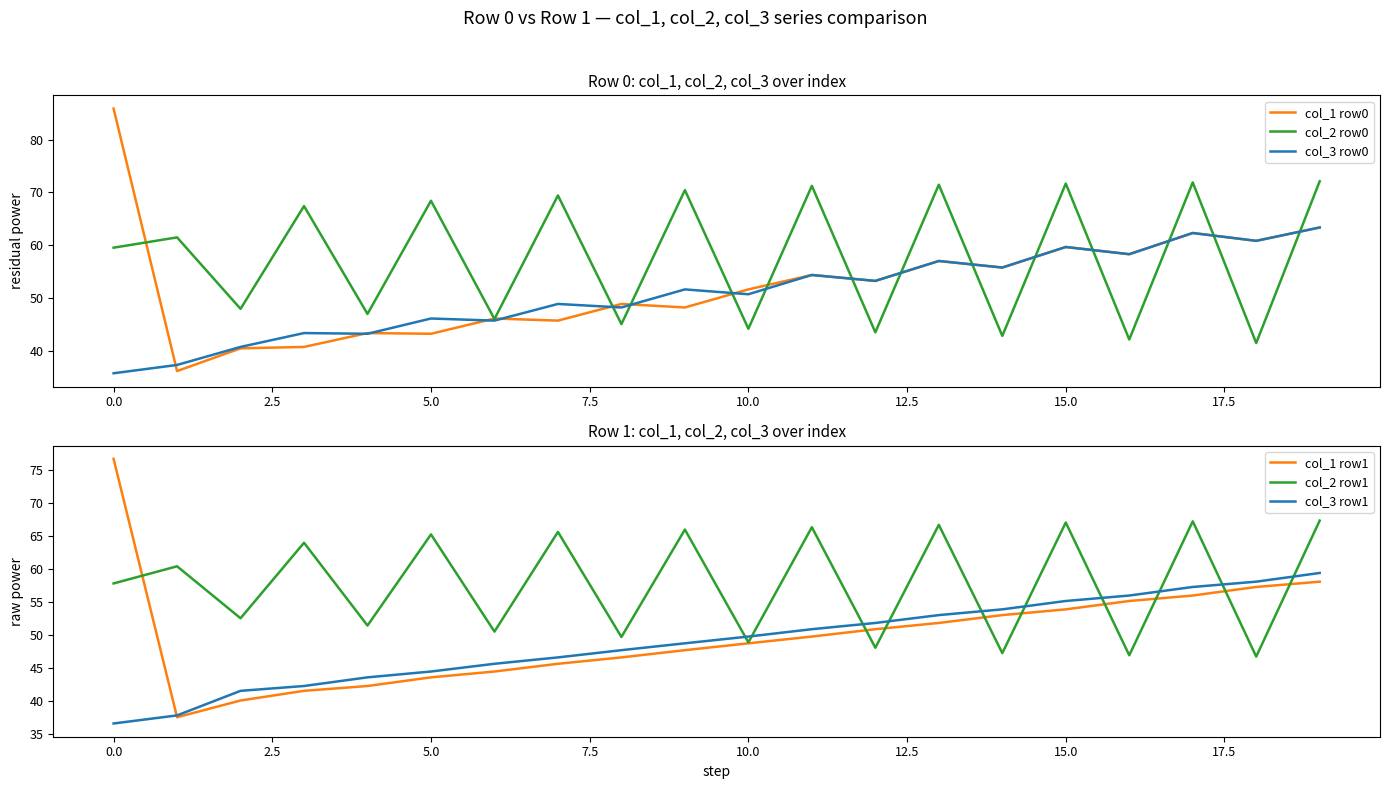

What is the highest value of the col_2 row0 series?

72.1